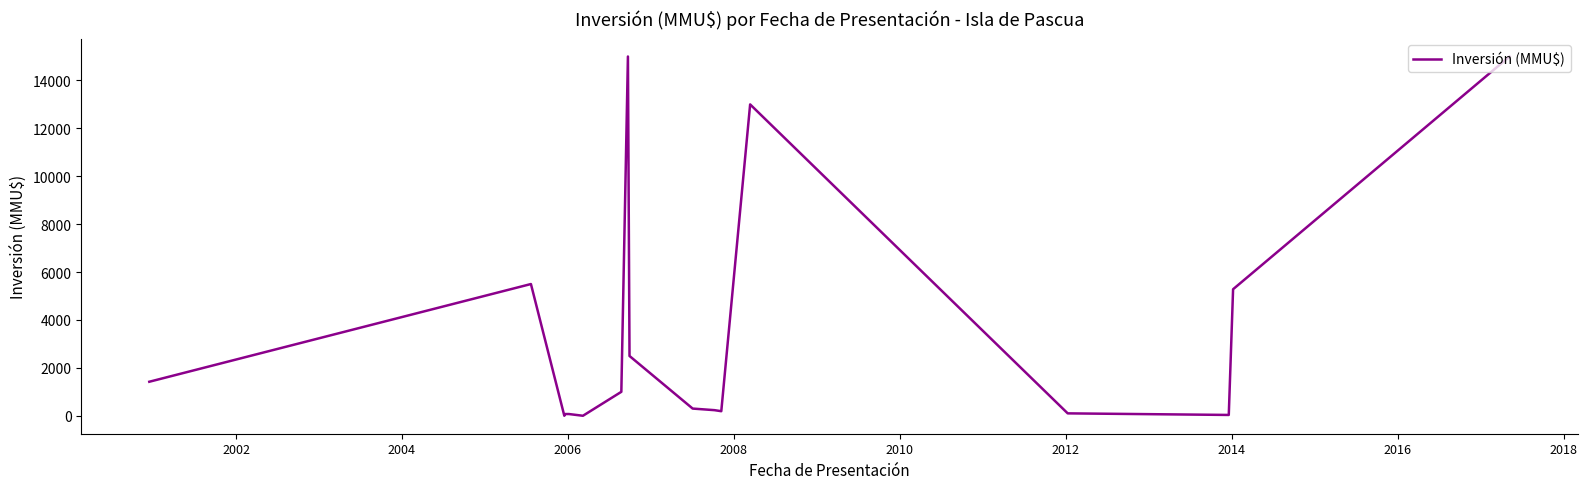

What is the maximum value shown in the chart?

15000